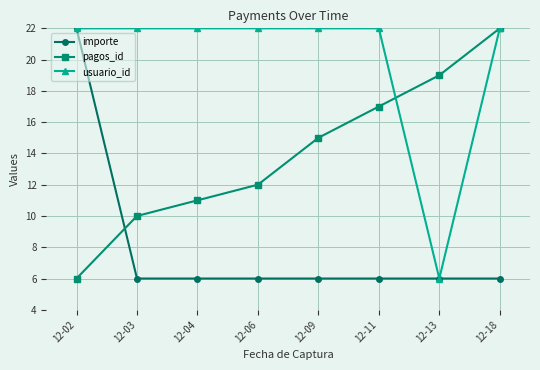

What is the average value of the importe series?

8